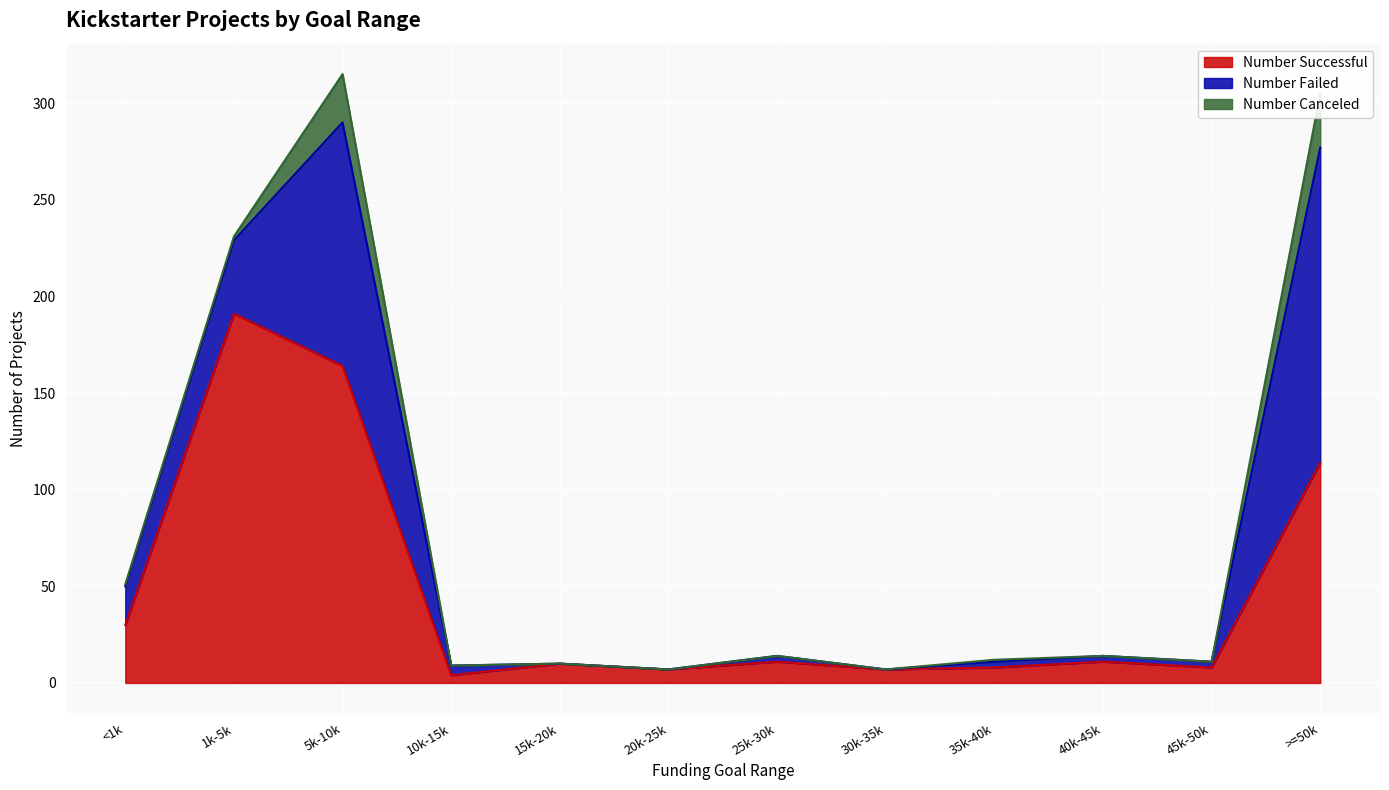

What is the total value across all series at 30000 to 34999?

7